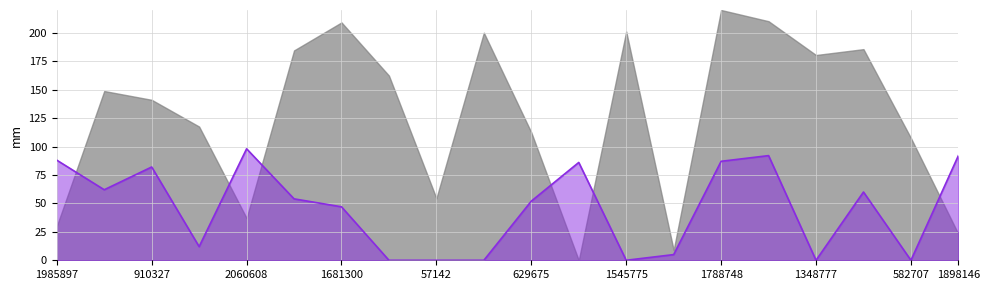

What is the difference between the values at 1985897 and 1386514?

34